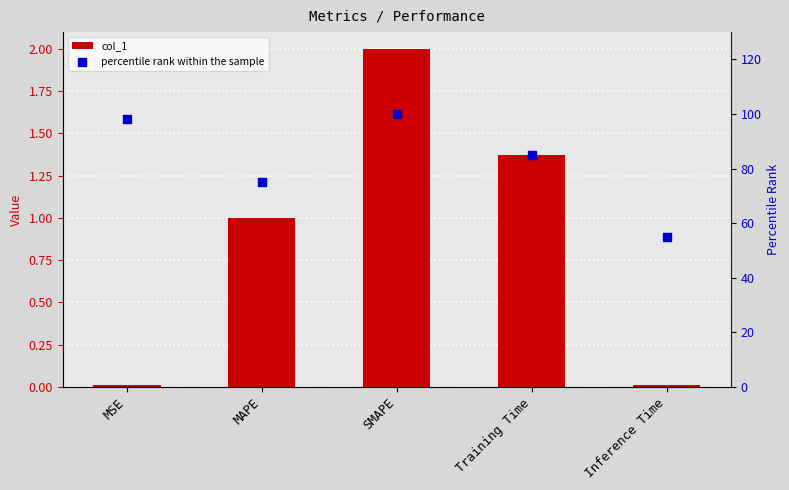

What is the total value across all series at SMAPE?

102.0